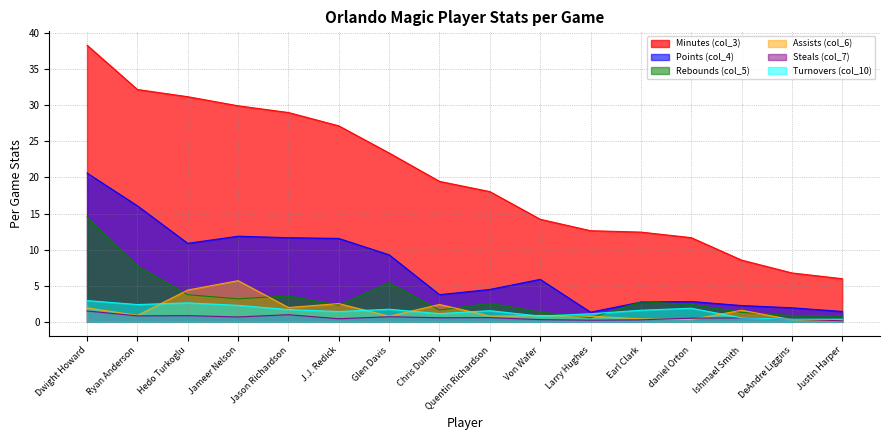

Does the chart have visible grid lines?

Yes